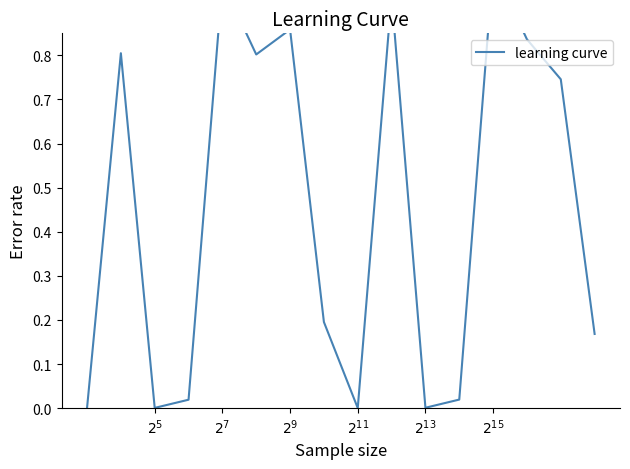

What is the sum of all values?

7.4